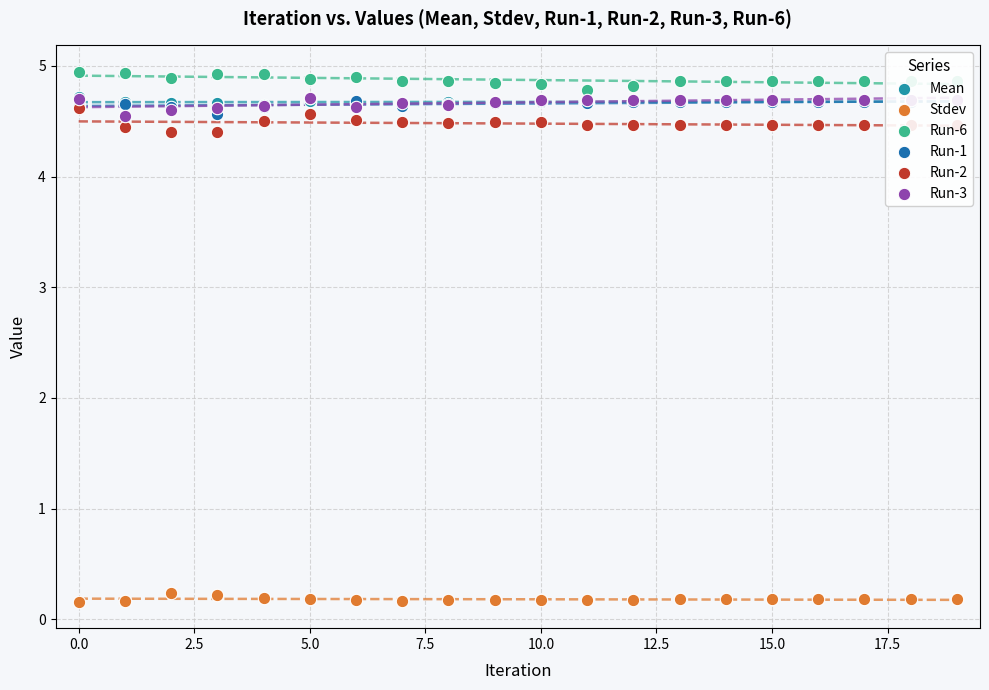

Is the value of Stdev at 12.5 greater than the value of Run-2 at 18?

No